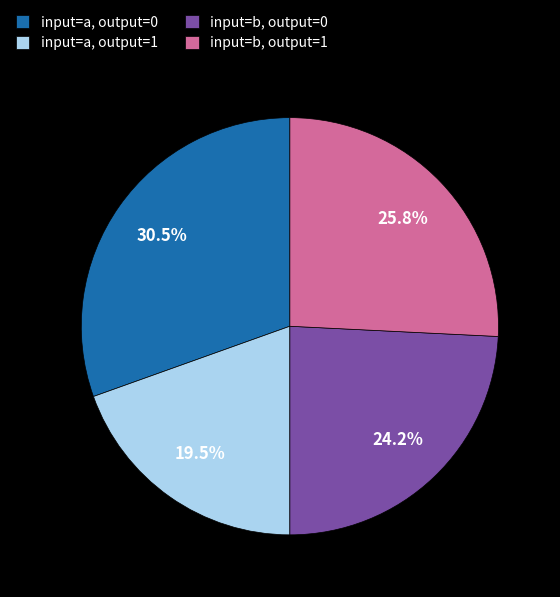

To the nearest percent, what is the combined percentage of input=b, output=1 and input=a, output=1?

45%